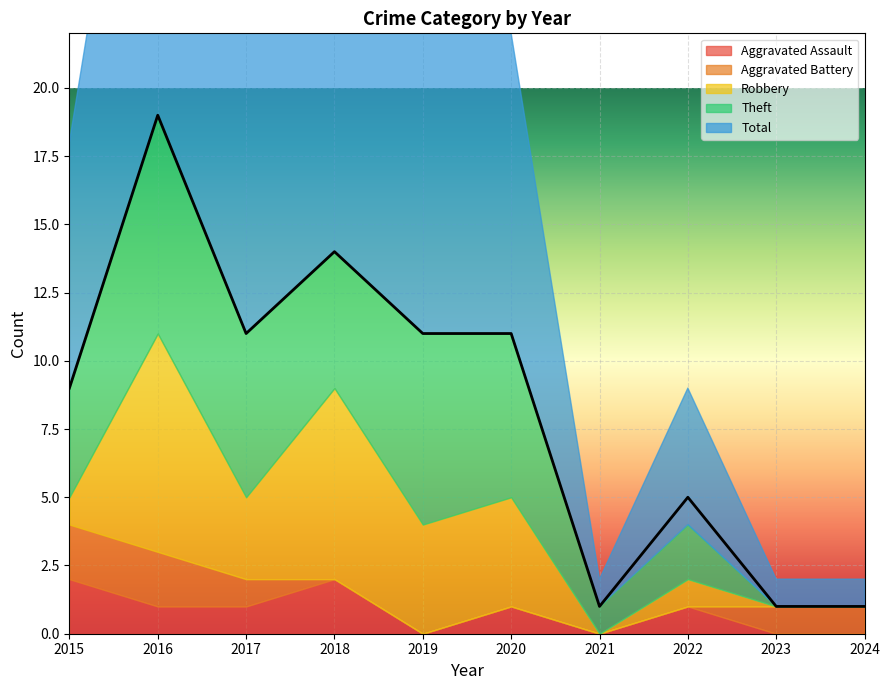

Which series has the largest total across all categories?

Total